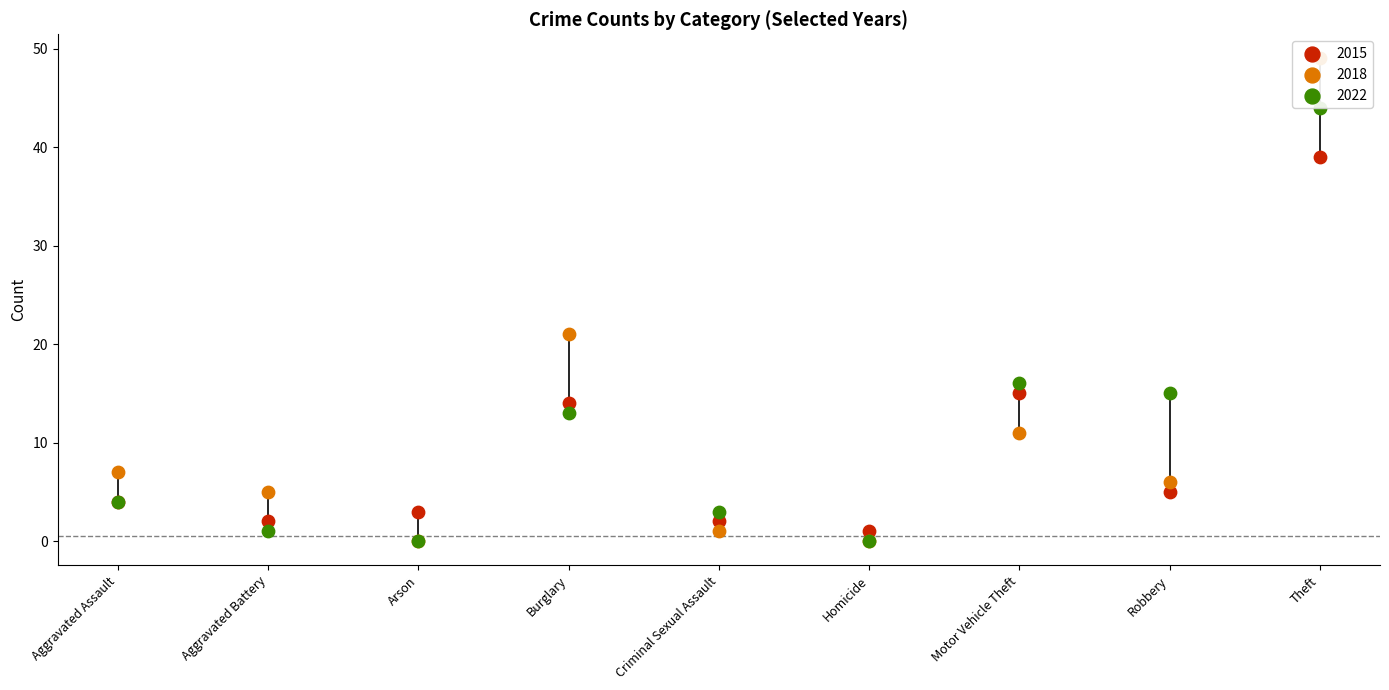

Which series contains the highest Y value?

2018